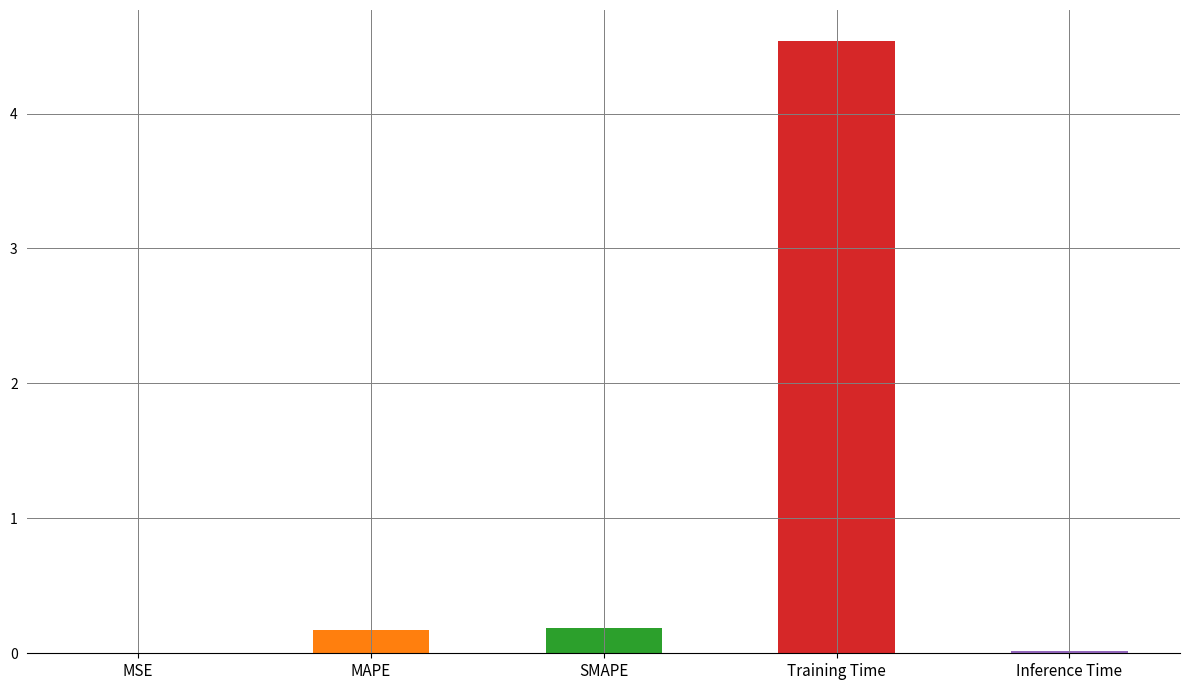

The chart shows a value of 0.2 at SMAPE. True or false?

True